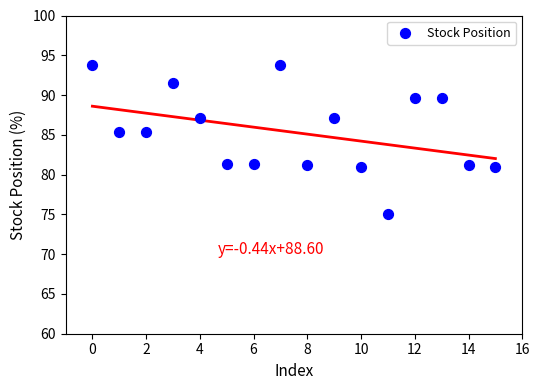

What is the range of Y values (max minus min)?

18.7